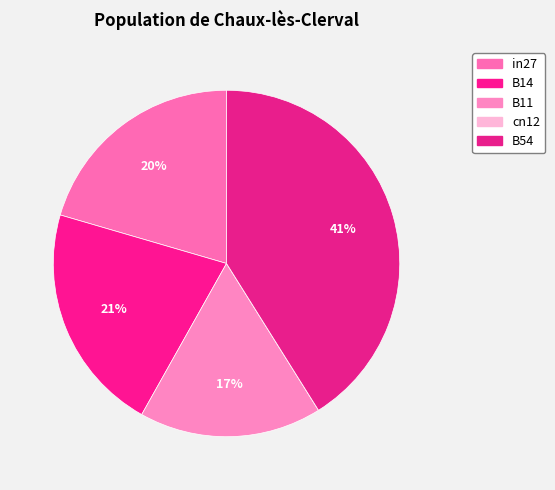

To the nearest percent, what is the difference between the B11 and B14 slice percentages?

4%